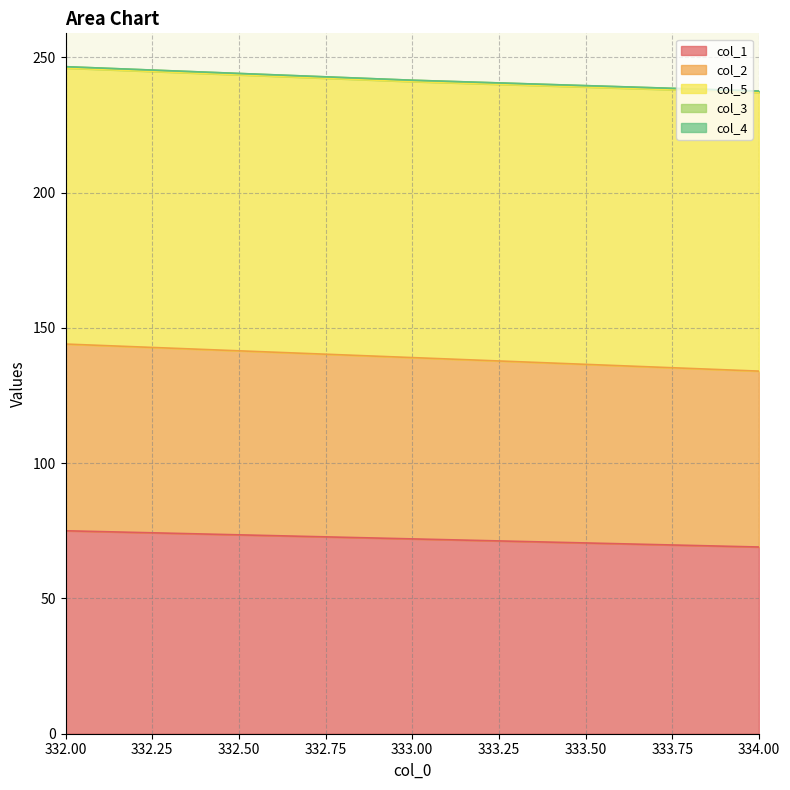

Reading left to right, transcribe all the data shown in this chart.

col_1: 75.0	72.0	69.0
col_2: 69.0	67.0	65.0
col_5: 102.0	102.0	103.0
col_3: 0.5	0.5	0.5
col_4: 0.0	0.0	0.0